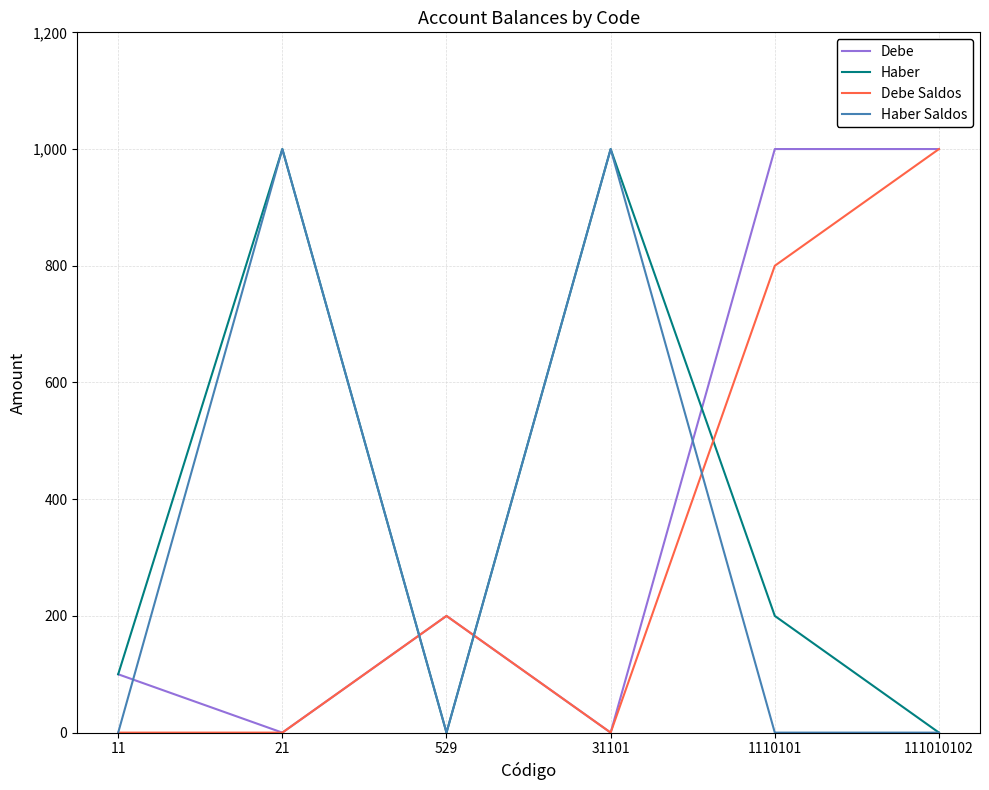

At which category does Haber reach its first local valley?

529